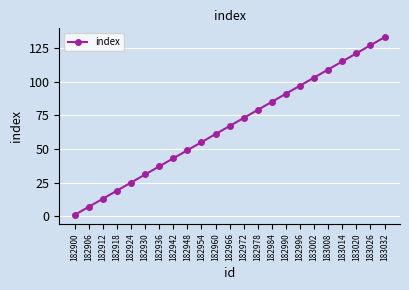

Approximately how many times larger is the value at 182996 compared to 182954?

1.8